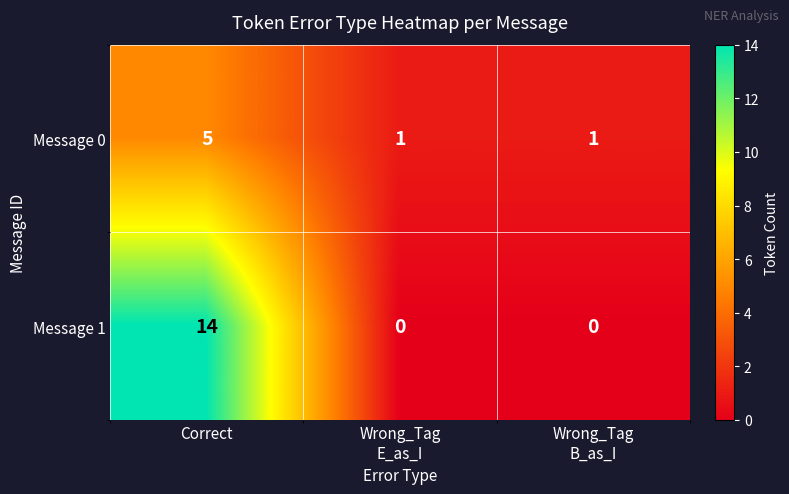

True or false: Message 1 has a value of 14 at Correct.

True